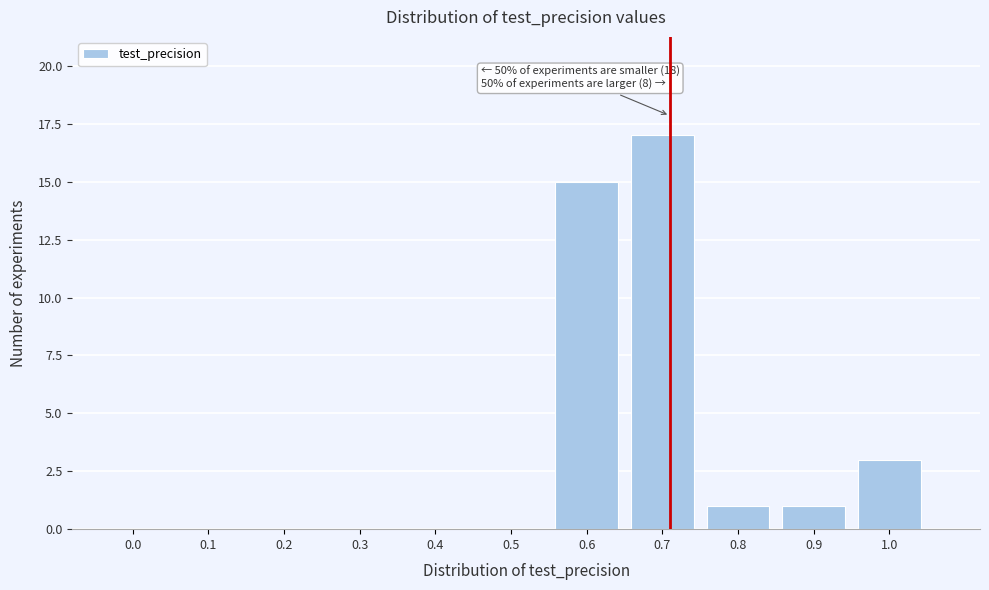

Over which range of the x-axis is the bar tallest?

0.65 to 0.75